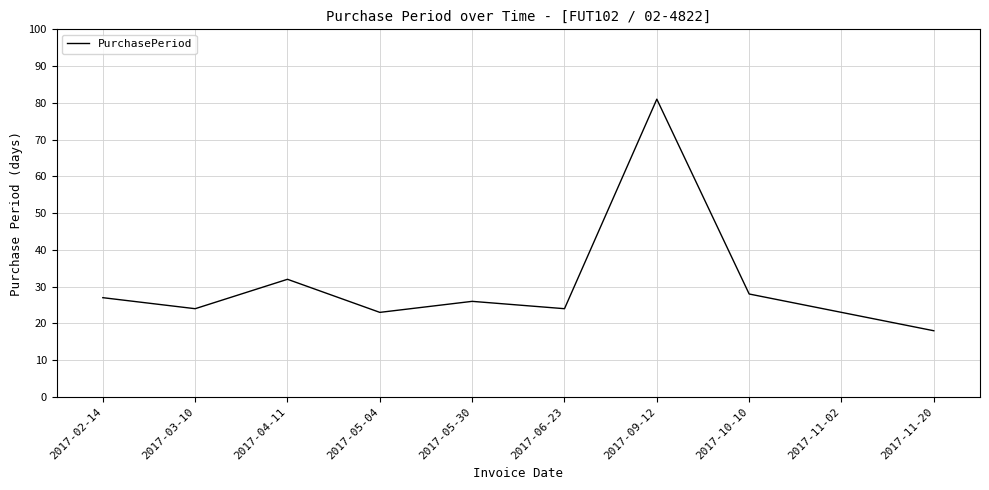

Count the number of categories in the chart.

10